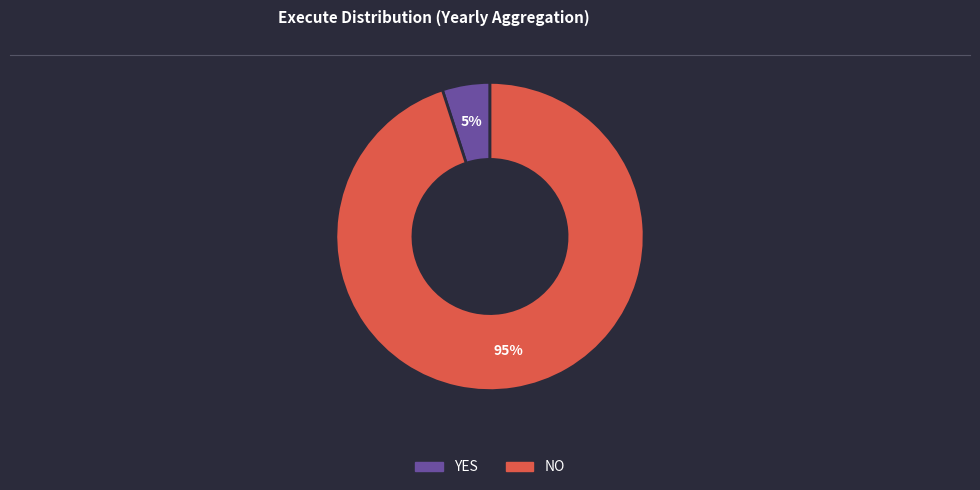

How many slices are in this pie chart?

2